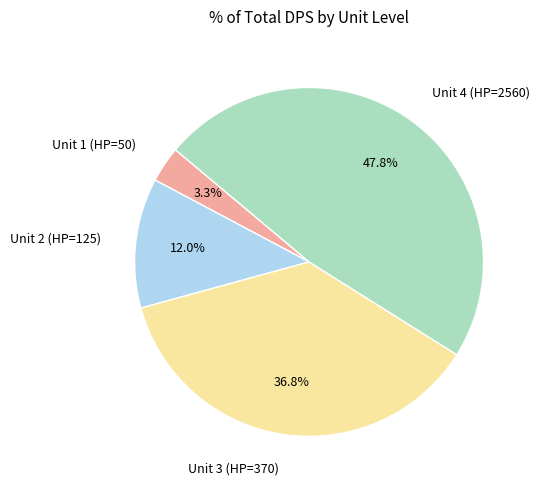

Which has a higher value, Unit 3 (HP=370) or Unit 1 (HP=50)?

Unit 3 (HP=370)